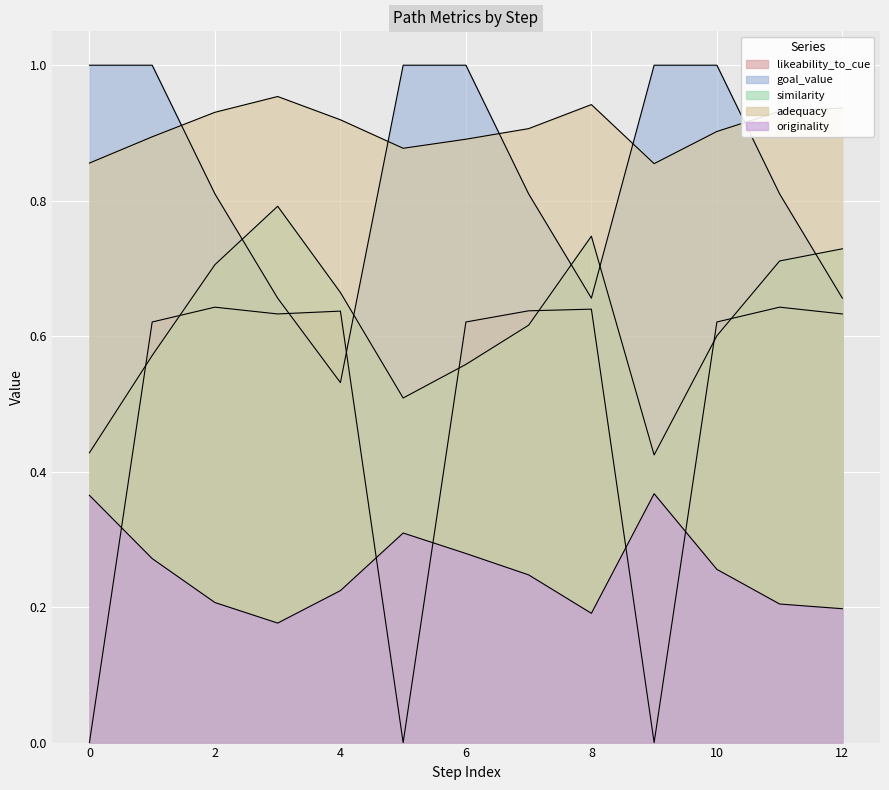

At how many categories does at least one series exceed 0?

13